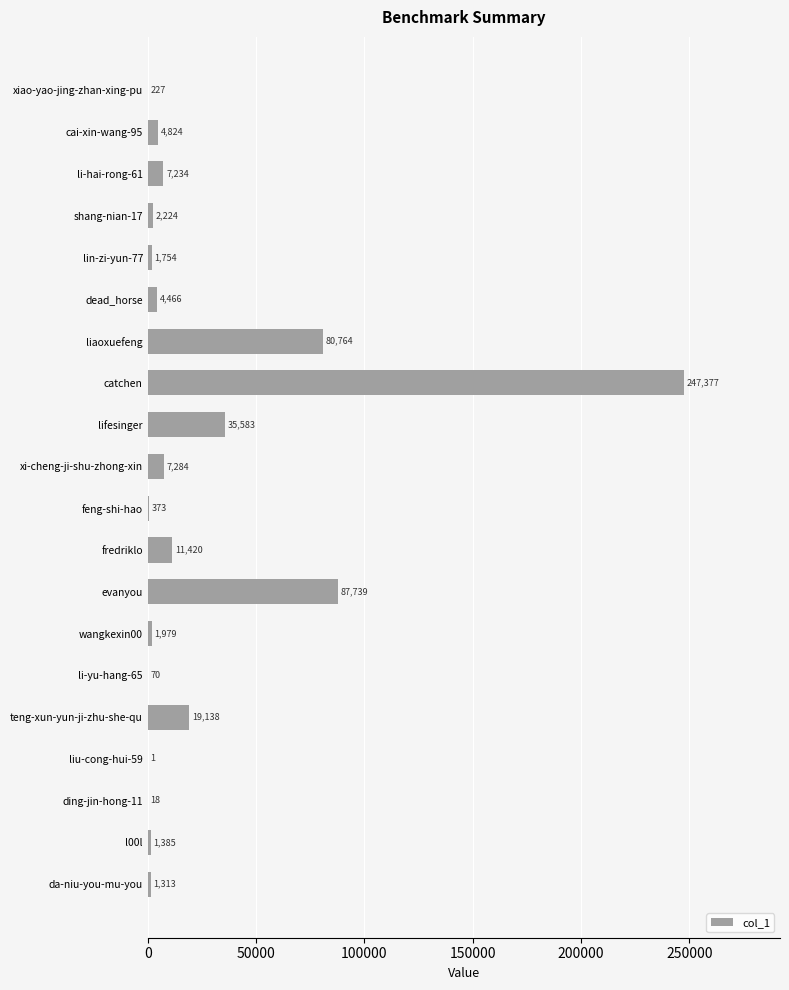

Which label corresponds to the largest value in the chart?

catchen